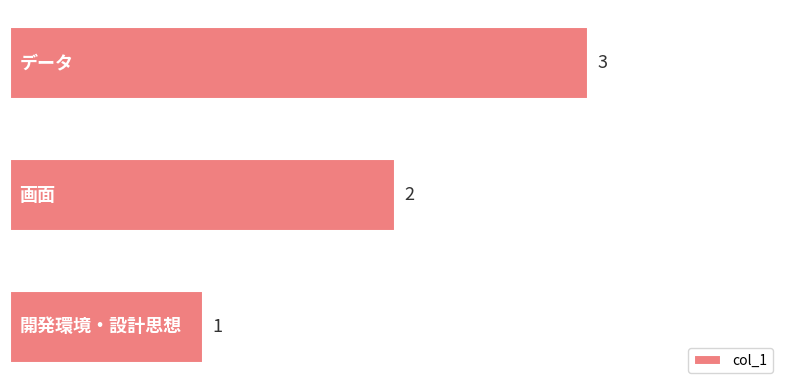

Count the values in the range 1 to 3.

3